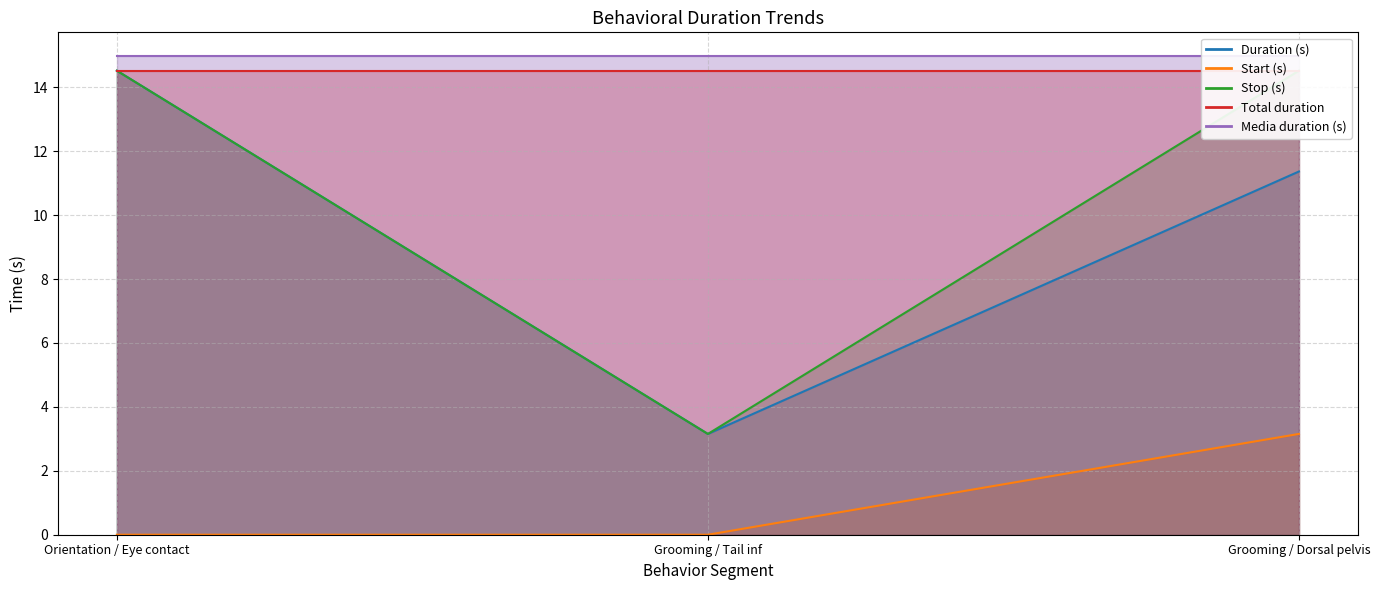

What is the spread (max minus min) of values at Grooming / Dorsal pelvis?

11.4